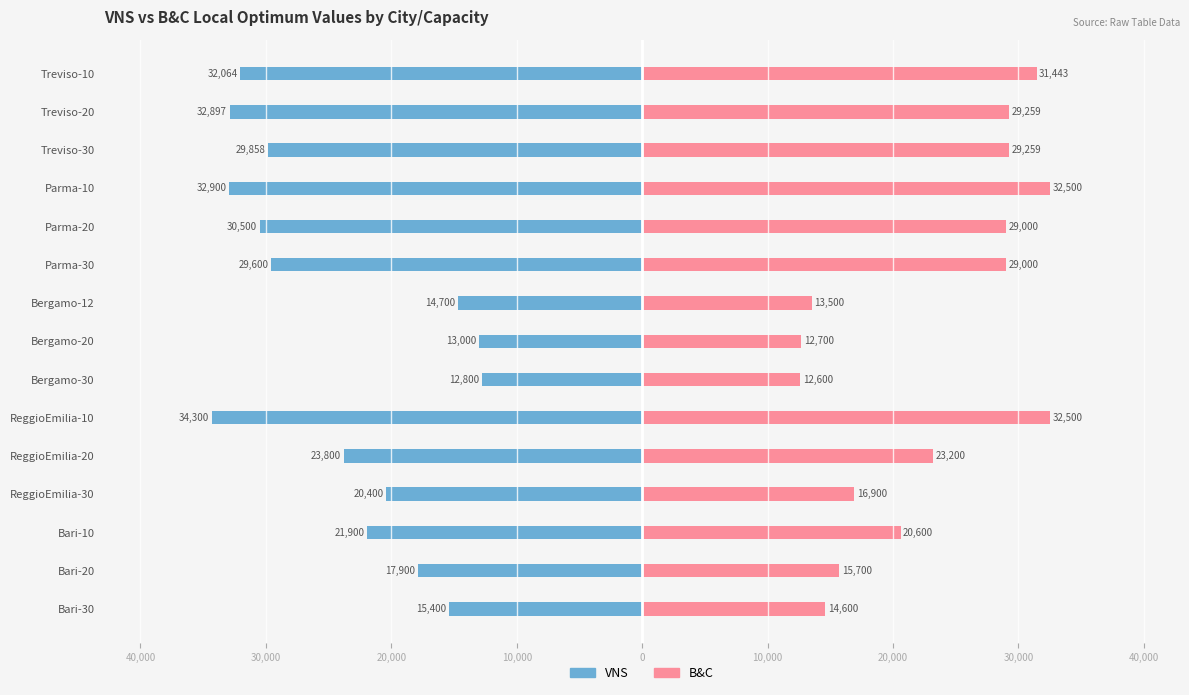

Which series has the widest spread of values?

VNS